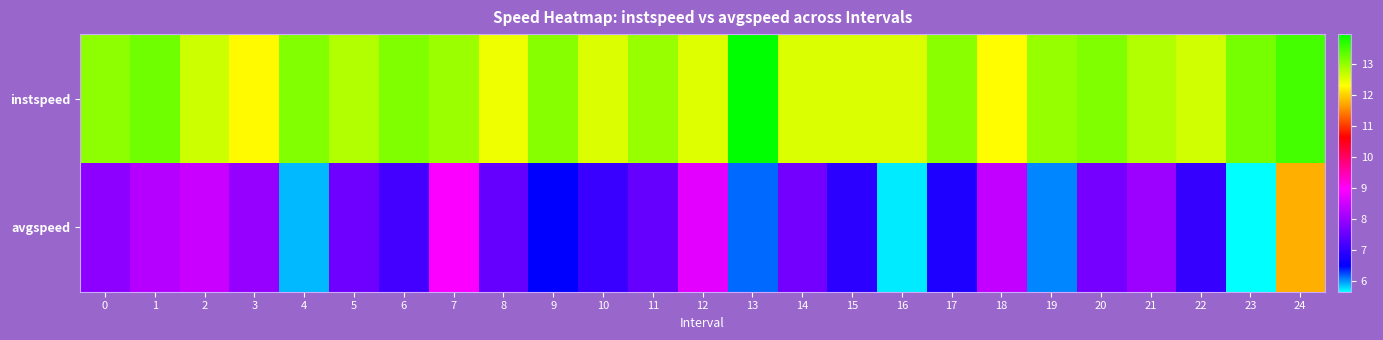

Reading left to right, transcribe all the data shown in this chart.

instspeed: 0=13.1	1=13.2	2=12.6	3=12.3	4=13.1	5=12.8	6=13.1	7=13.0	8=12.4	9=13.1	10=12.5	11=13.0	12=12.5	13=14.0	14=12.6	15=12.6	16=12.5	17=13.1	18=12.3	19=13.0	20=13.2	21=12.8	22=12.6	23=13.2	24=13.5
avgspeed: 0=7.9	1=8.3	2=8.5	3=8.0	4=5.9	5=7.6	6=7.2	7=8.9	8=7.5	9=6.5	10=7.1	11=7.5	12=8.7	13=6.1	14=7.6	15=6.9	16=5.7	17=6.8	18=8.4	19=6.1	20=7.6	21=8.0	22=7.0	23=5.7	24=11.8